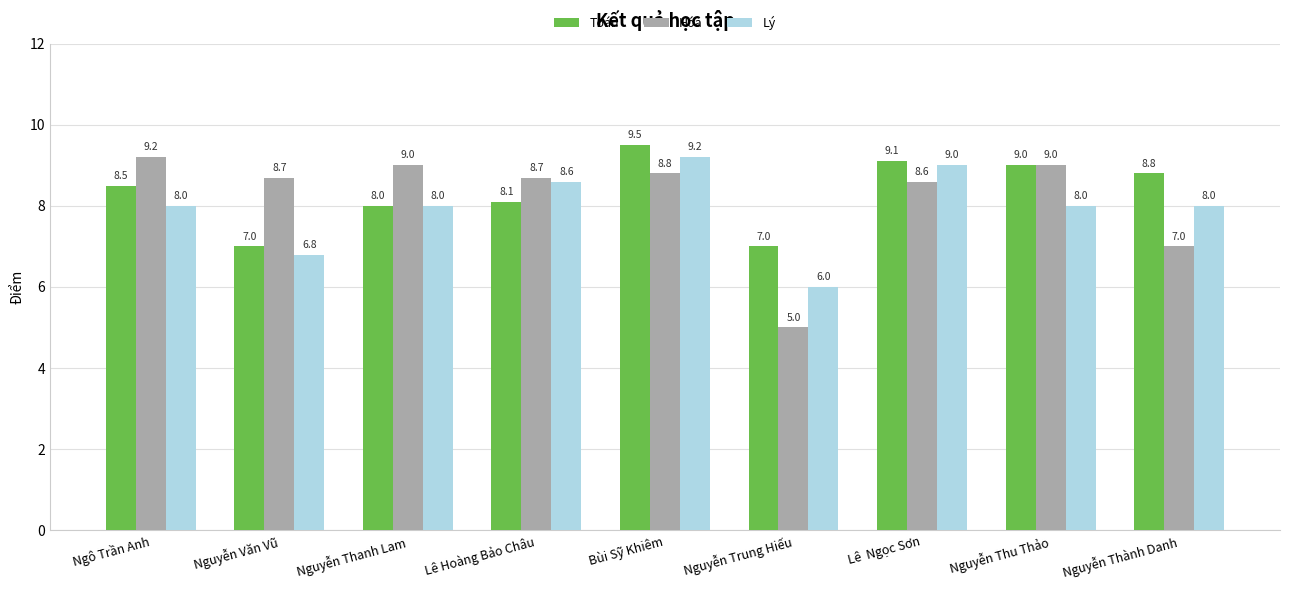

At Nguyễn Văn Vũ, list the series in order from smallest to largest.

Lý, Toán, Hóa